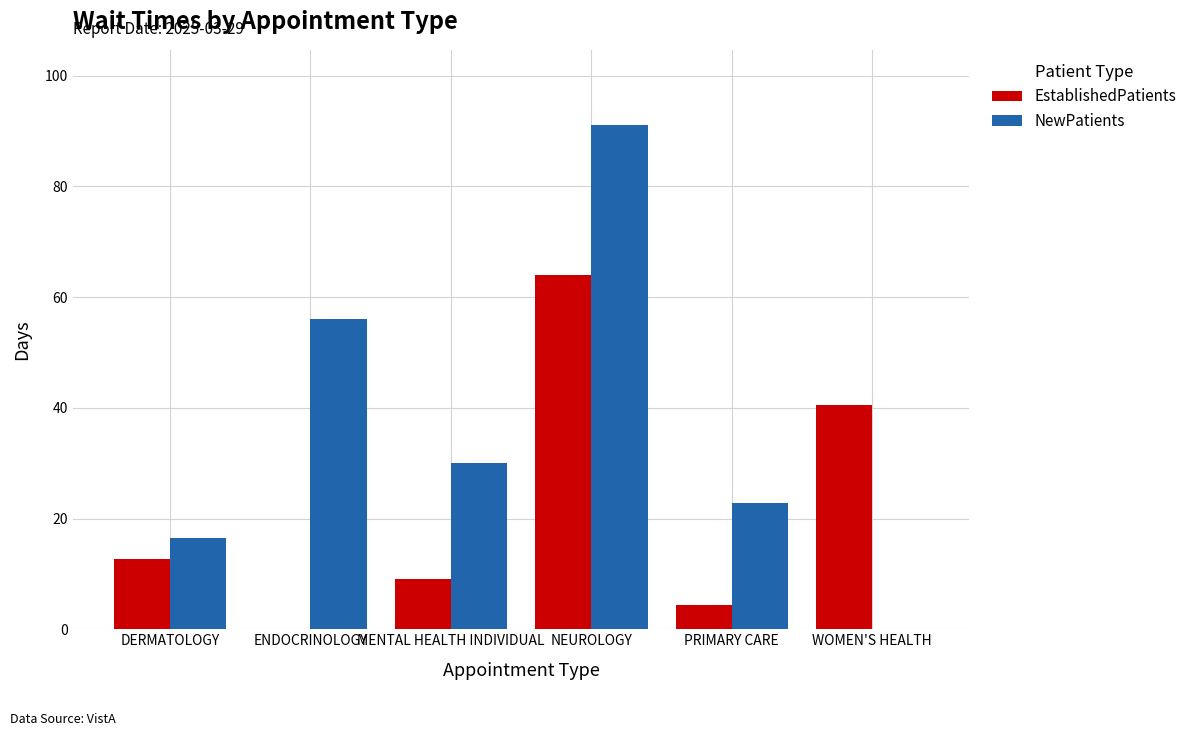

The value of NewPatients at NEUROLOGY is 29.0. True or false?

False